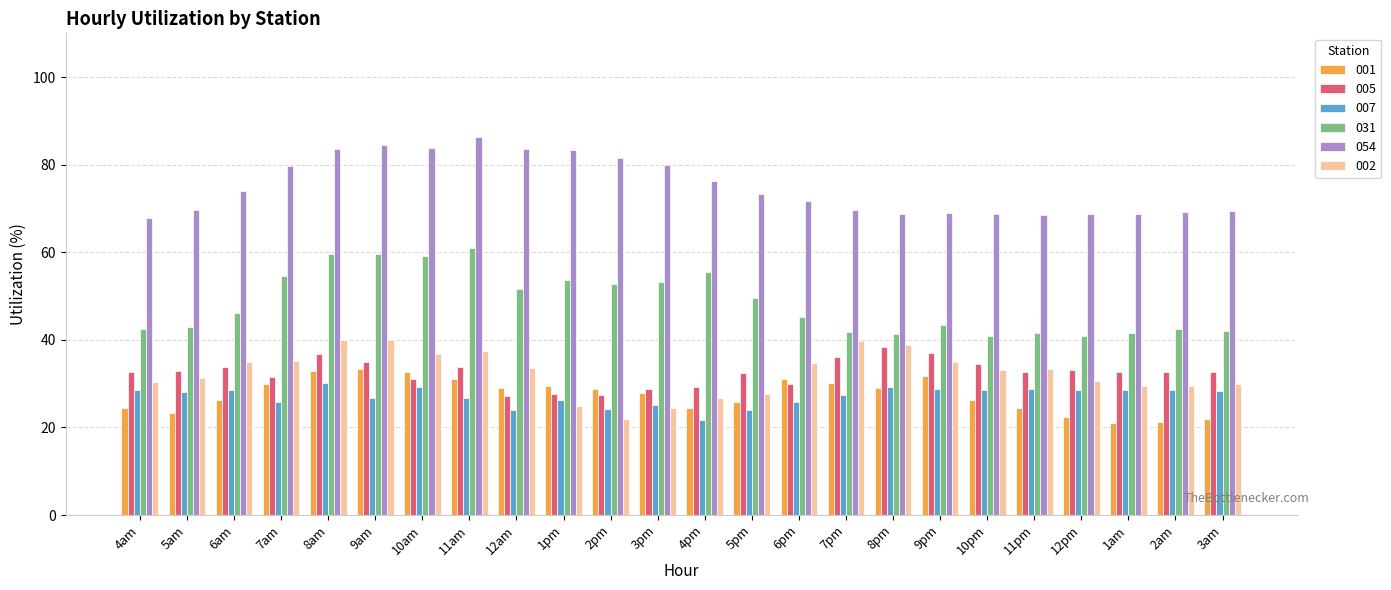

At which label does 054 first exceed 73?

6am